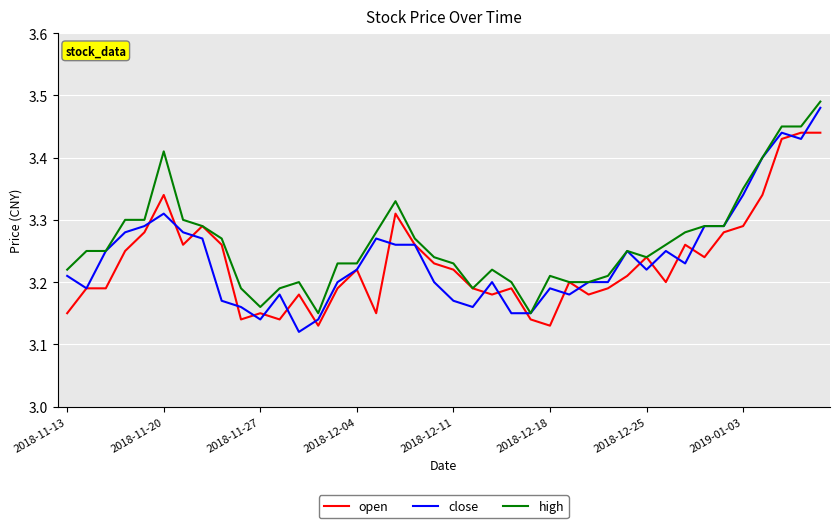

Count the high values in the range 3 to 4.

40